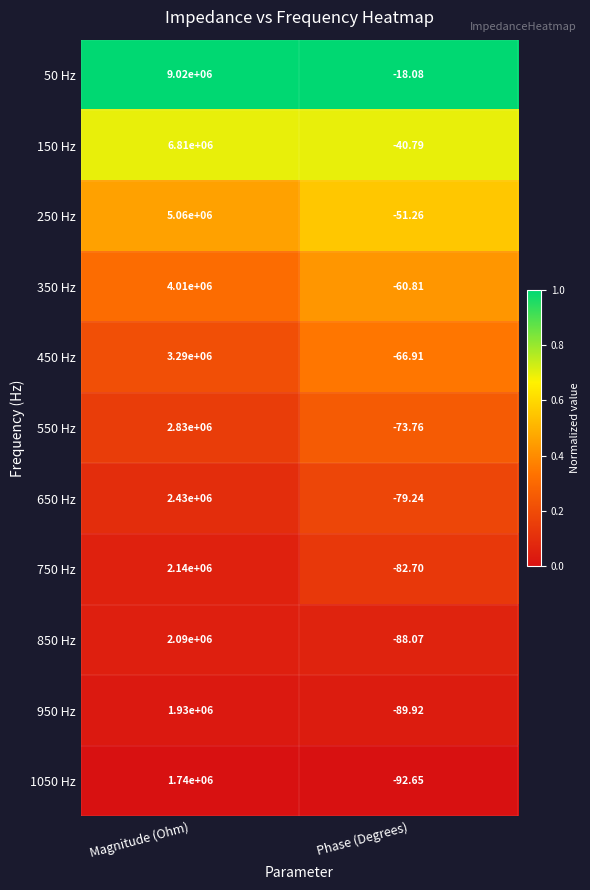

Which category has the highest value across all series?

Magnitude (Ohm)